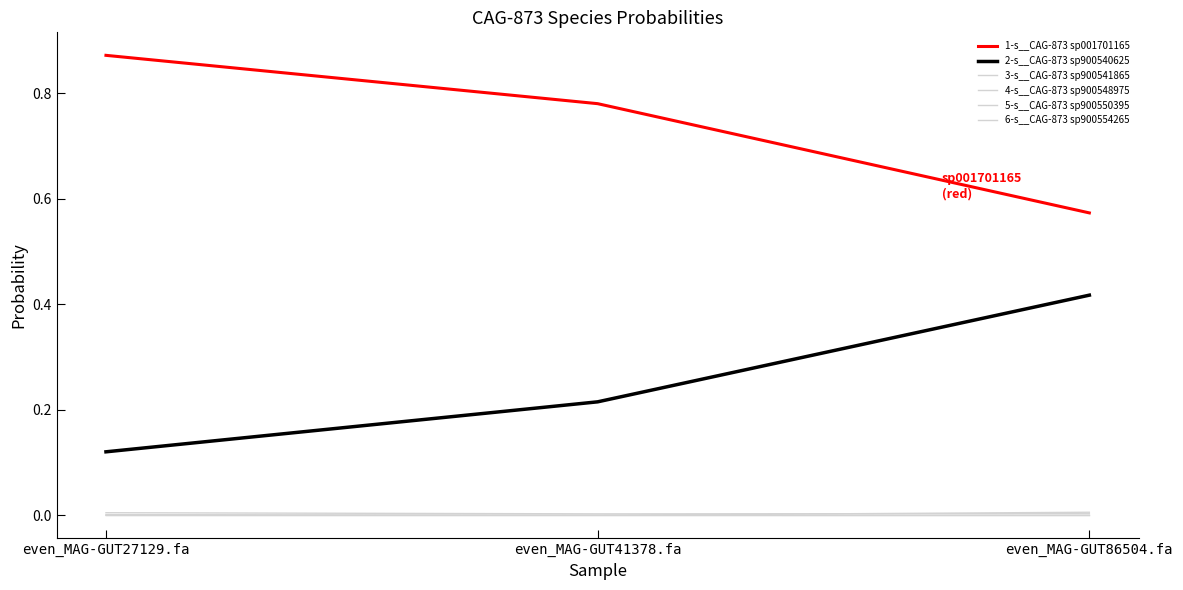

Does the chart display data point markers on the line(s)?

No